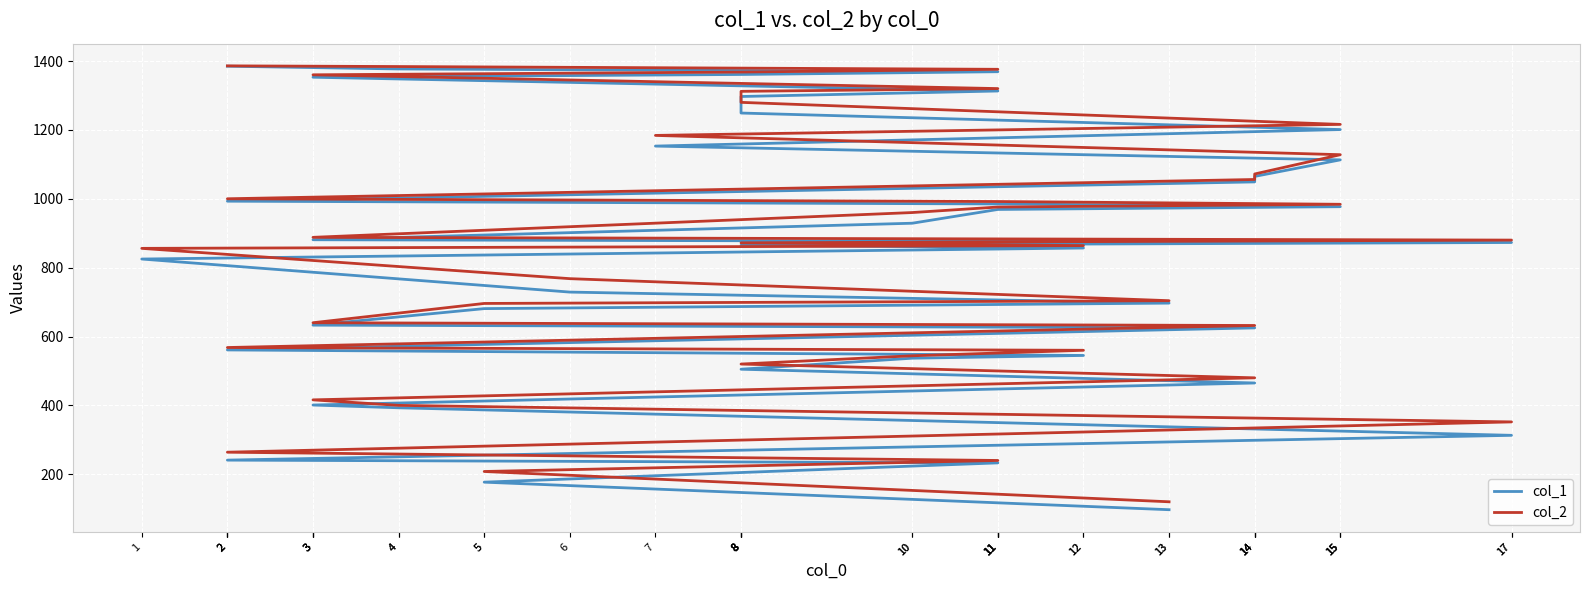

True or false: col_1 has more than 0 interior local peaks.

False